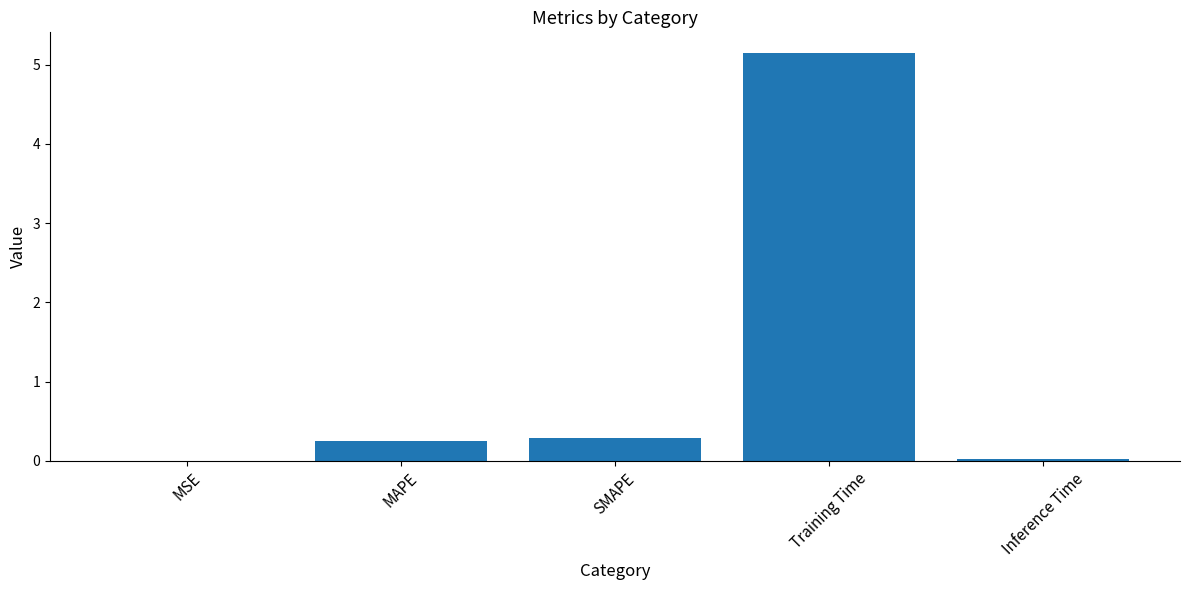

True or false: the data shows 7.2 at Training Time.

False